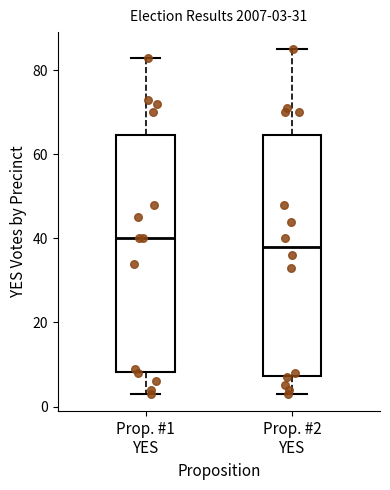

Which box's median line is the highest?

Prop. #1 YES